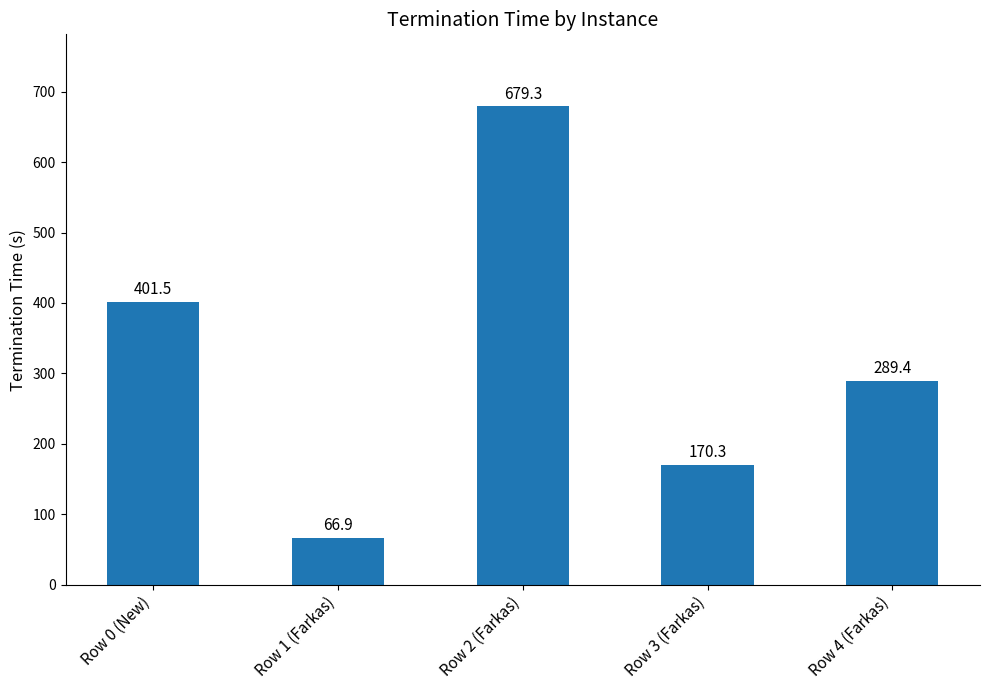

Is it true that the value at Row 0 (New) is 401.5?

True